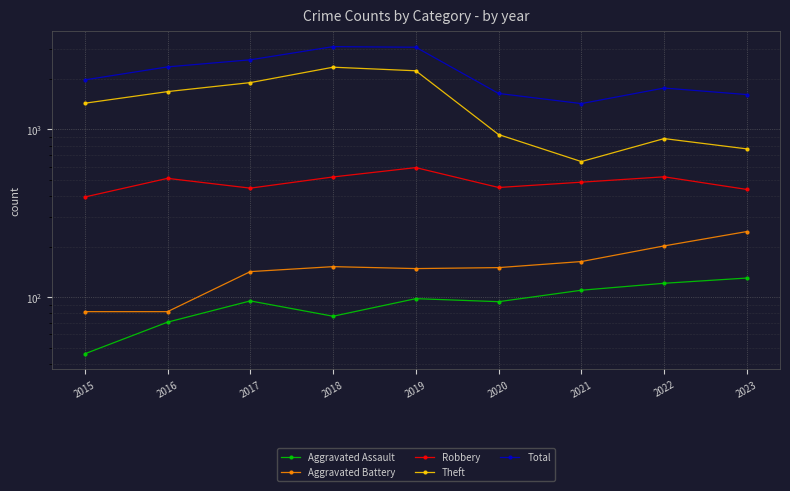

What are all the series names shown in the legend?

Aggravated Assault, Aggravated Battery, Robbery, Theft, Total